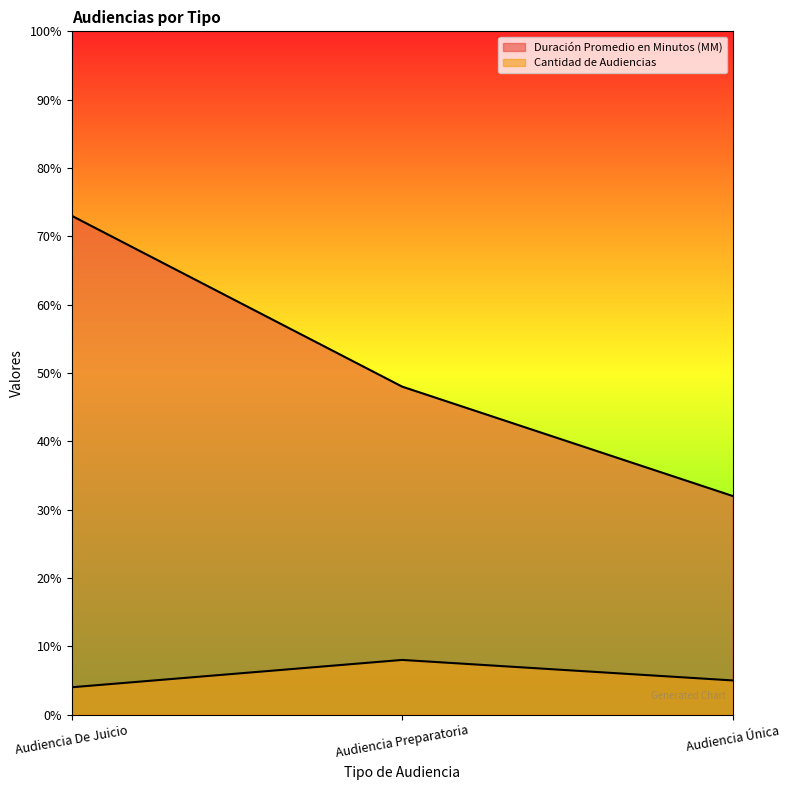

At how many categories does at least one series exceed 41?

2